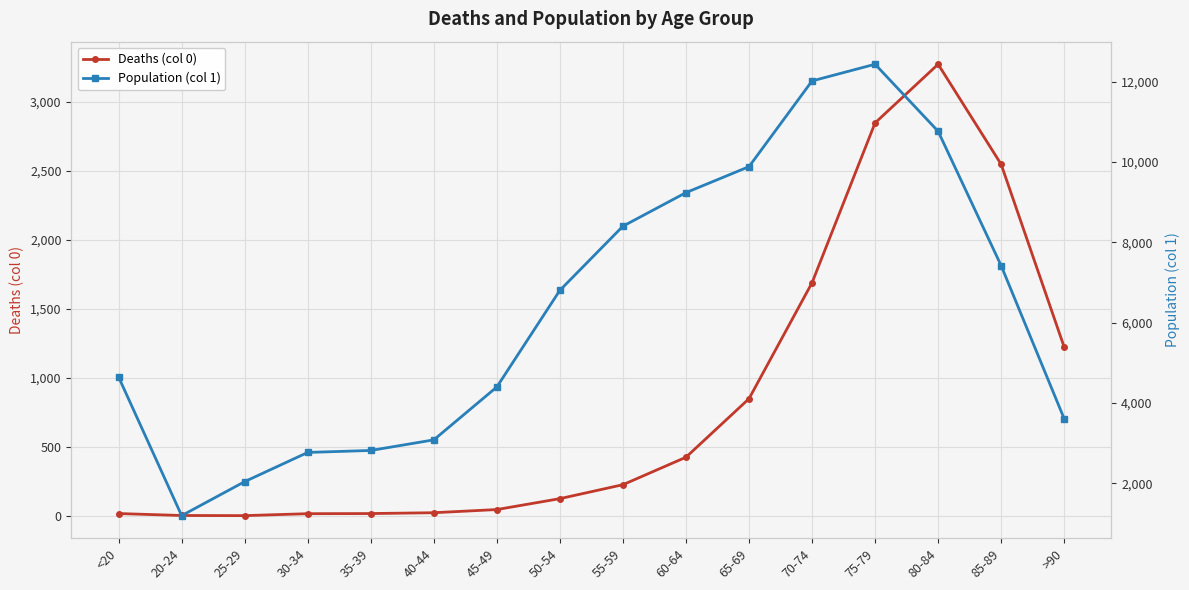

What is the total value across all series at 25-29?

2041